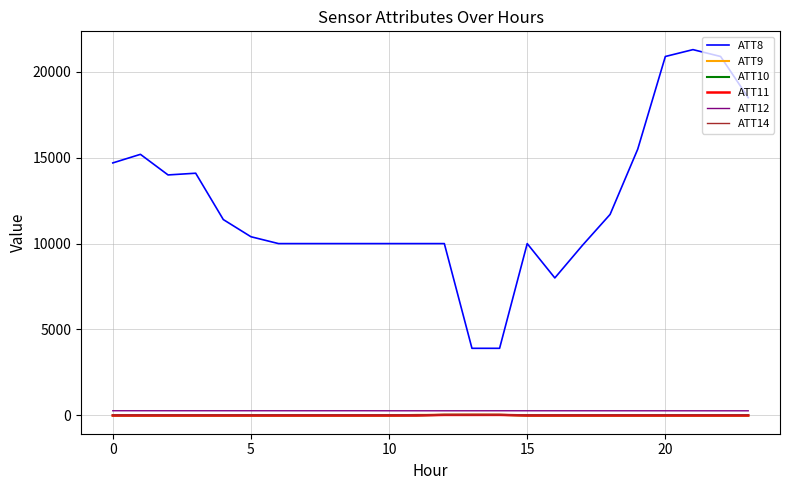

Which series has the largest total across all categories?

ATT8